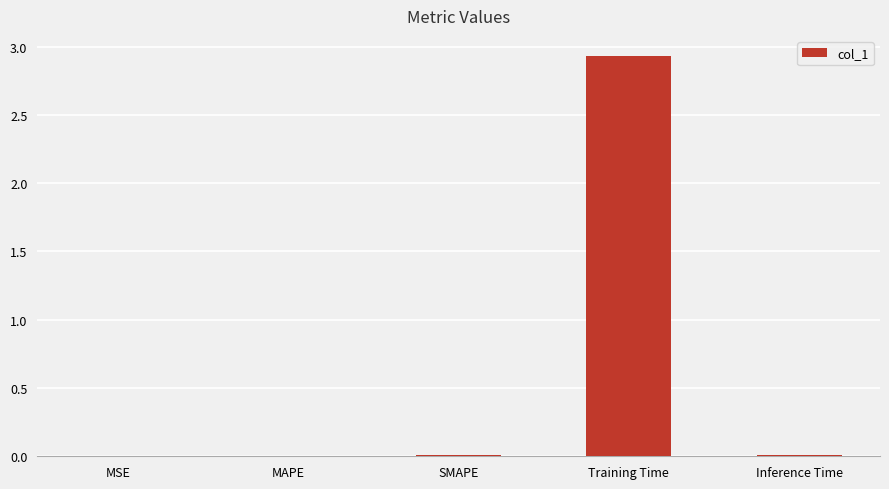

Are the bars horizontal?

No